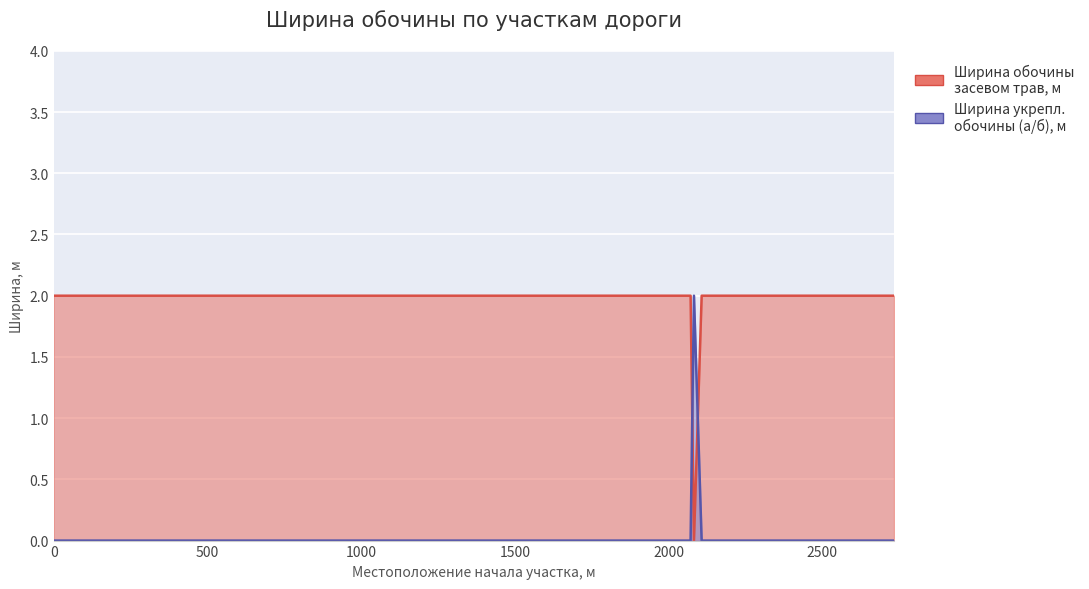

How many interior local valleys does the Ширина обочины засевом трав, м series have?

1